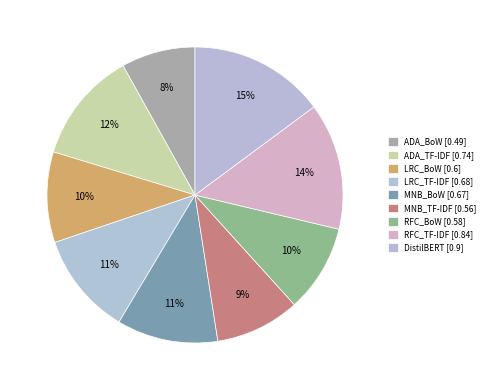

To the nearest percent, what is the combined percentage of LRC_BoW and ADA_TF-IDF?

22%